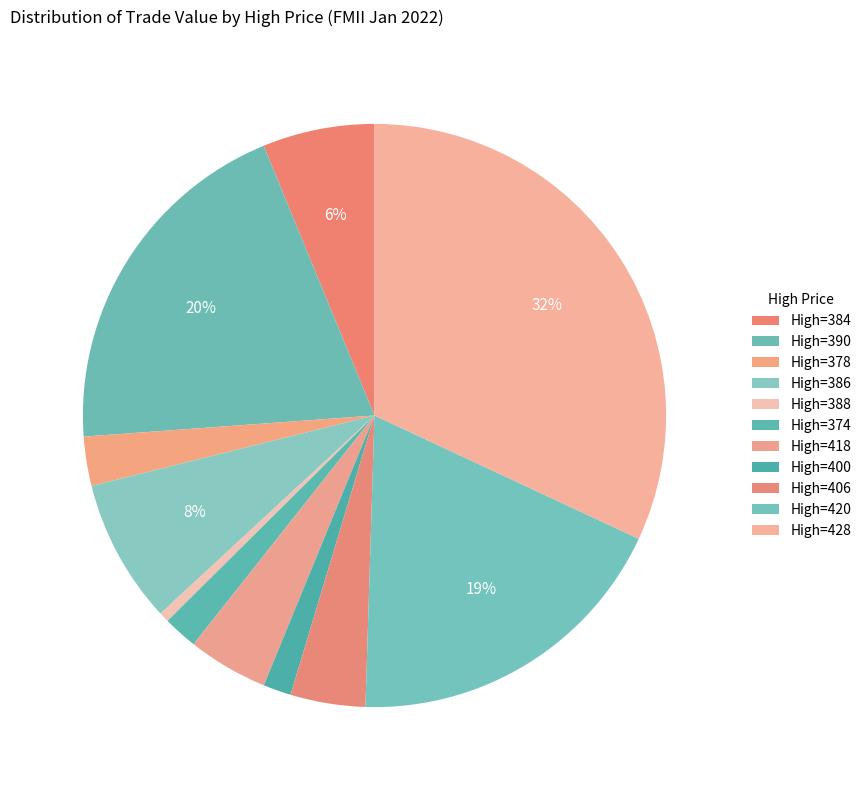

To the nearest percent, what is the difference between the largest and smallest slice percentages?

31%